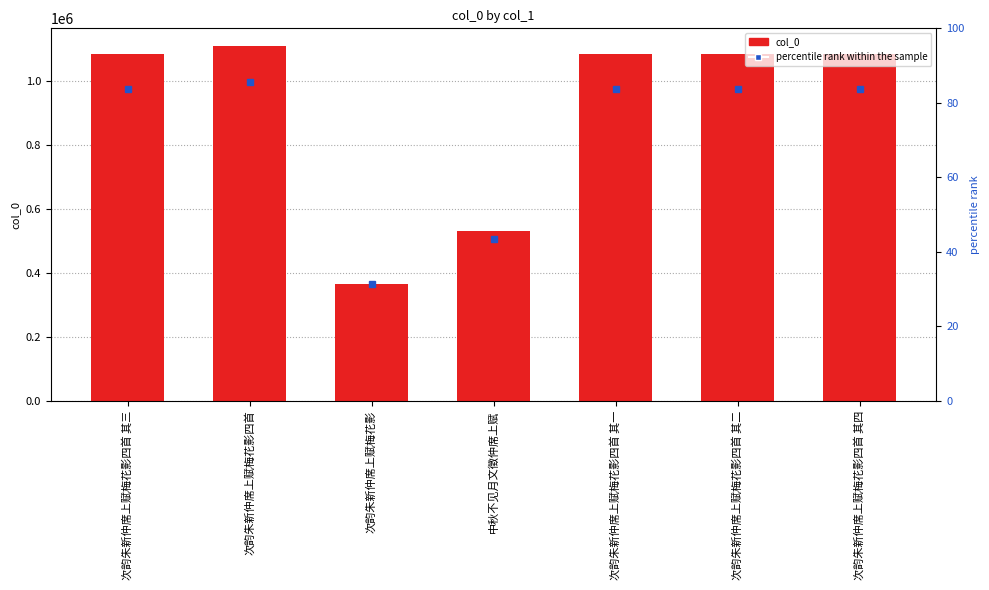

At which label does the data first exceed 1082290?

次韵朱新仲席上赋梅花影四首 其三